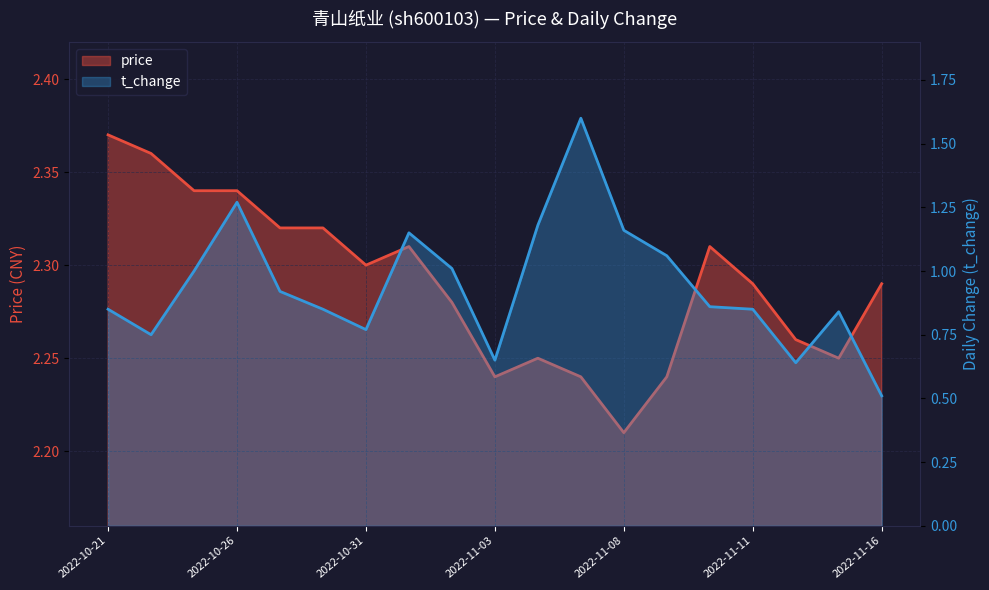

Is the value of price at 2022-10-27 greater than the value of t_change at 2022-10-21?

Yes